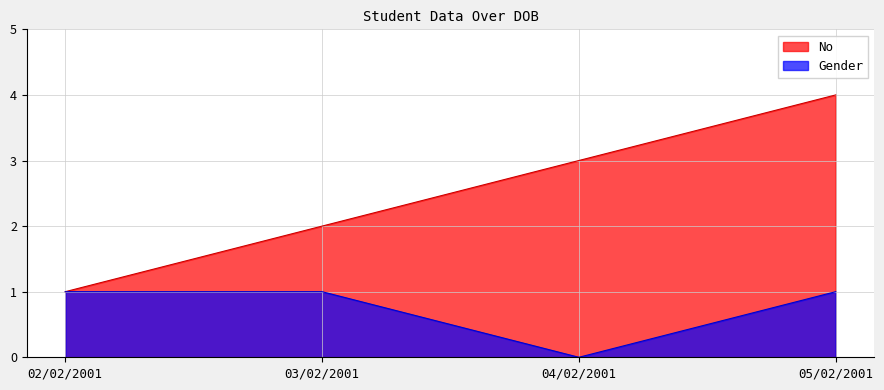

True or false: No and Gender cross at least once.

False